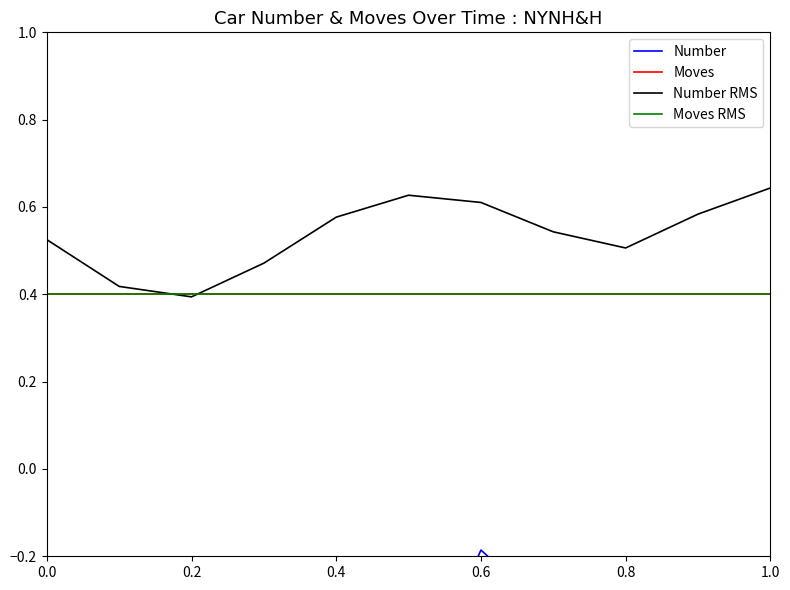

Where is Number nearest to the value 0?

0.6